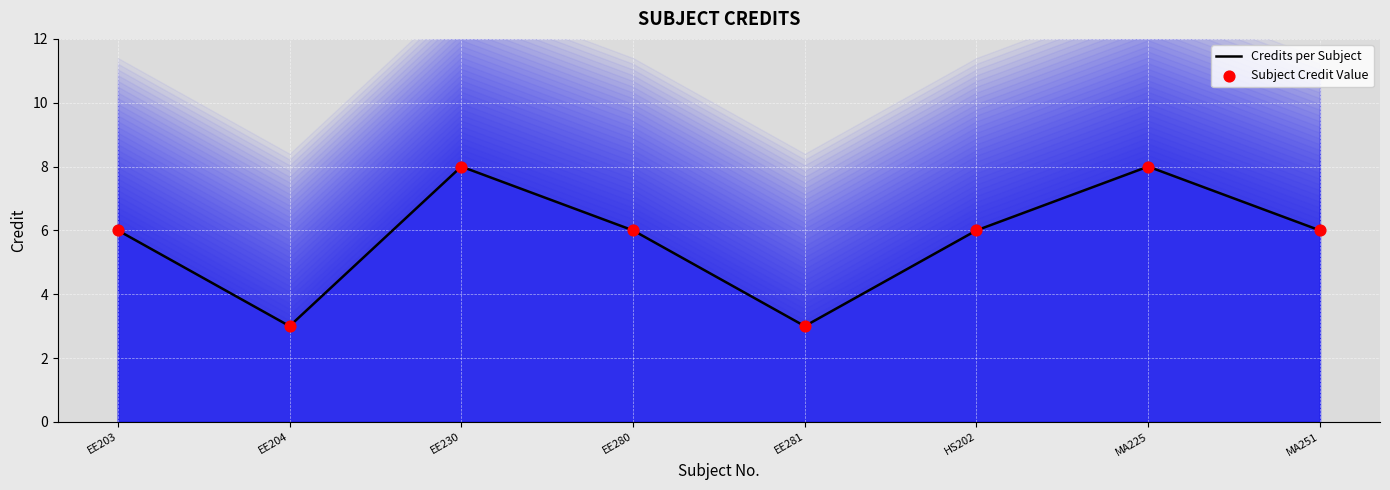

Which series contains the highest Y value?

Credits per Subject